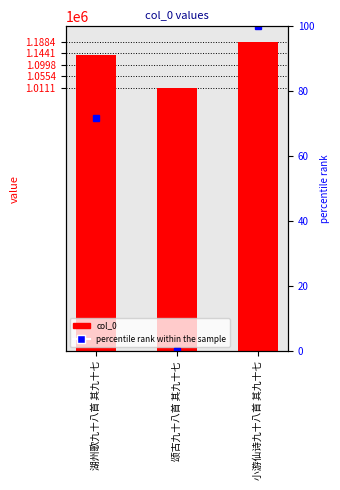

Are the bars horizontal?

No